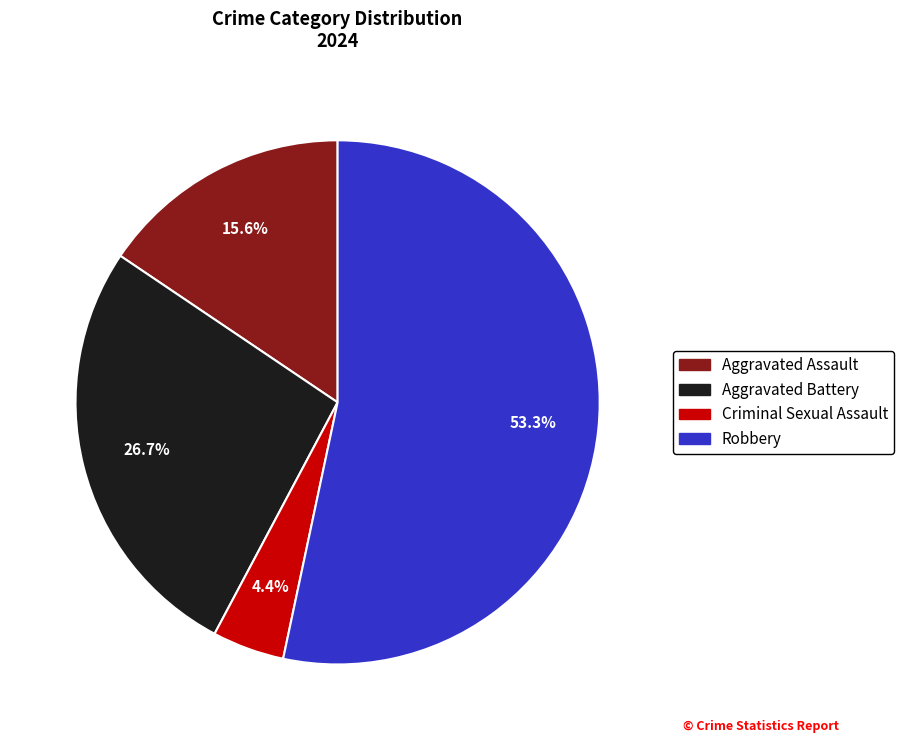

What is the smallest slice in the pie chart?

Criminal Sexual Assault